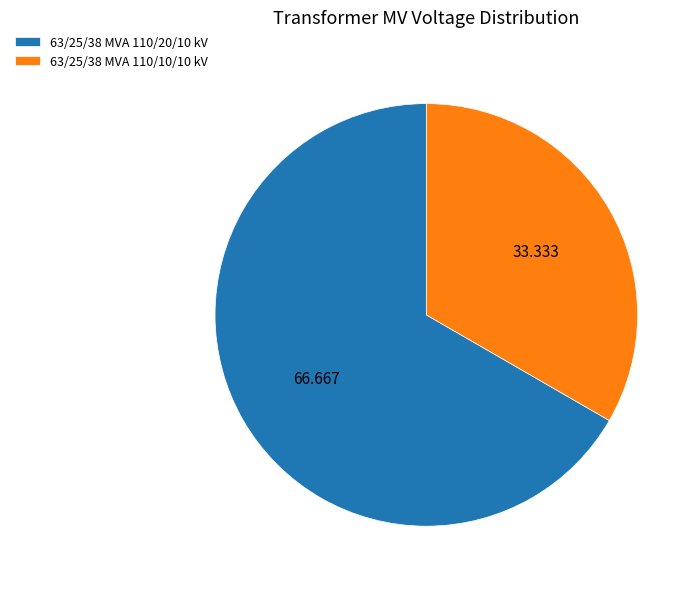

The 63/25/38 MVA 110/20/10 kV slice represents 67% of the pie. True or false?

True